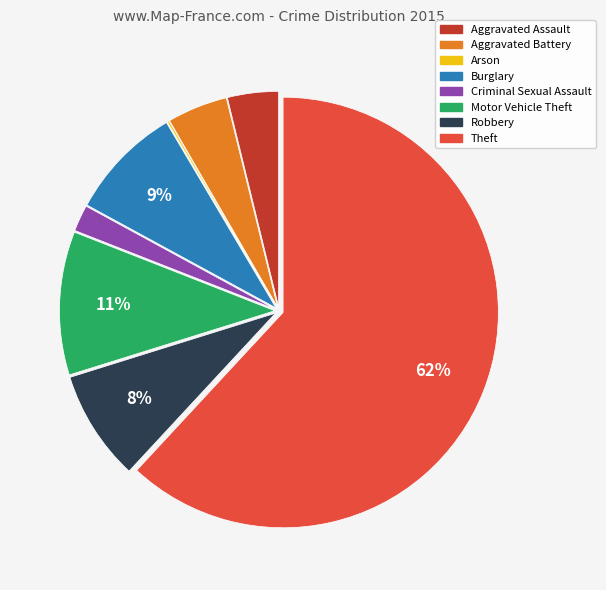

Which slice is the largest?

Theft